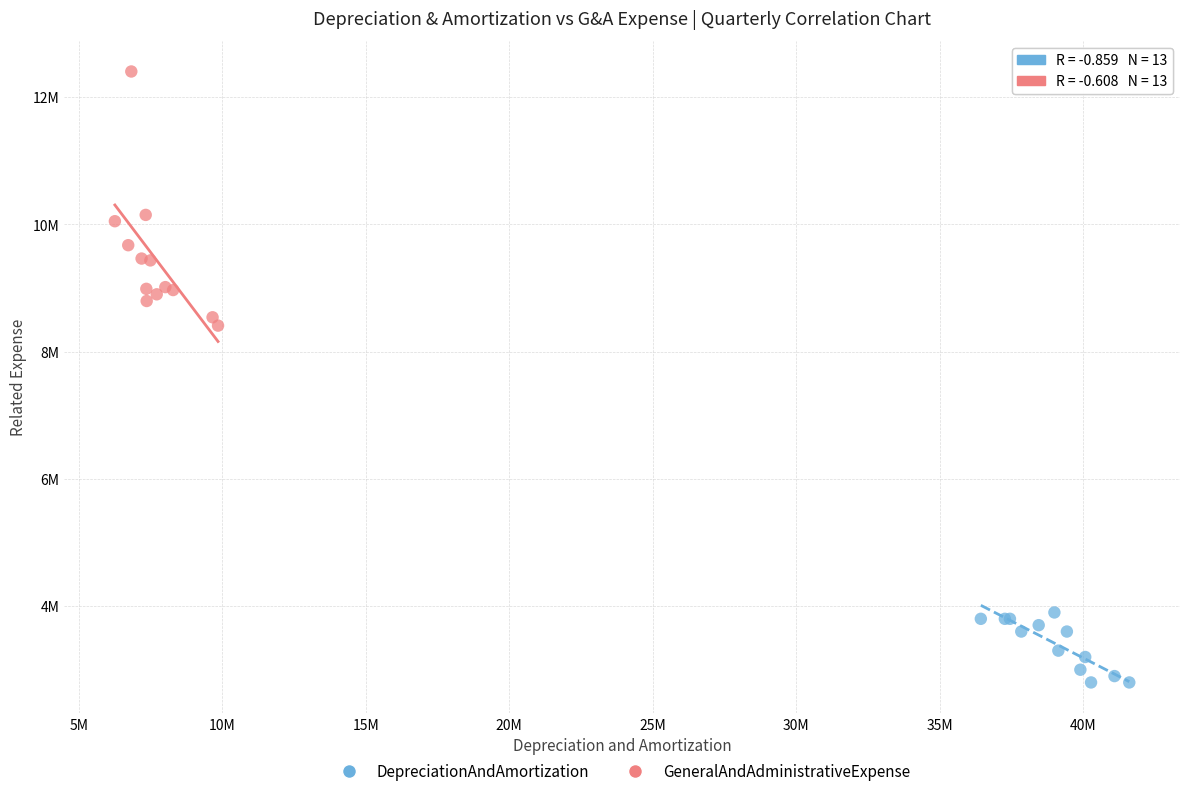

What are all the series names shown in the legend?

DepreciationAndAmortization, GeneralAndAdministrativeExpense